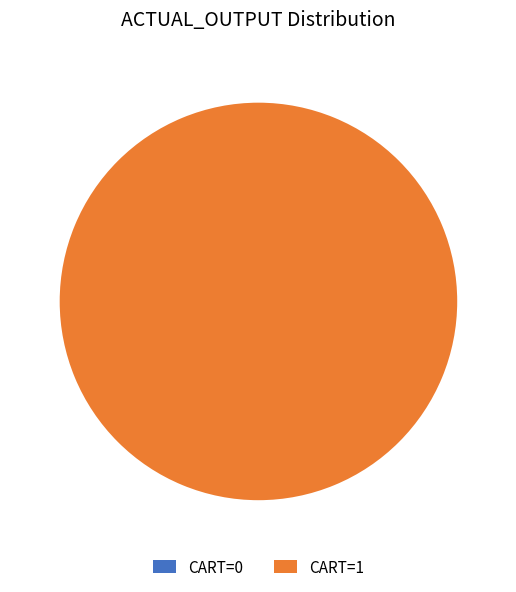

What is the change in value from 0 to 1?

+1